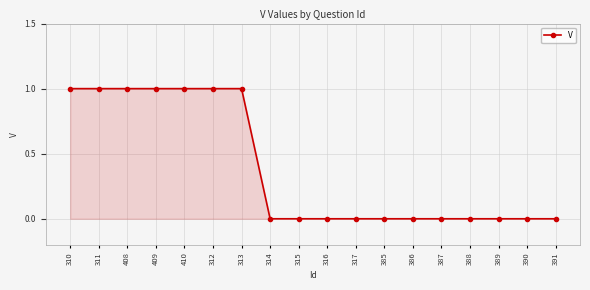

What is the label of the 15th point from the left?

388